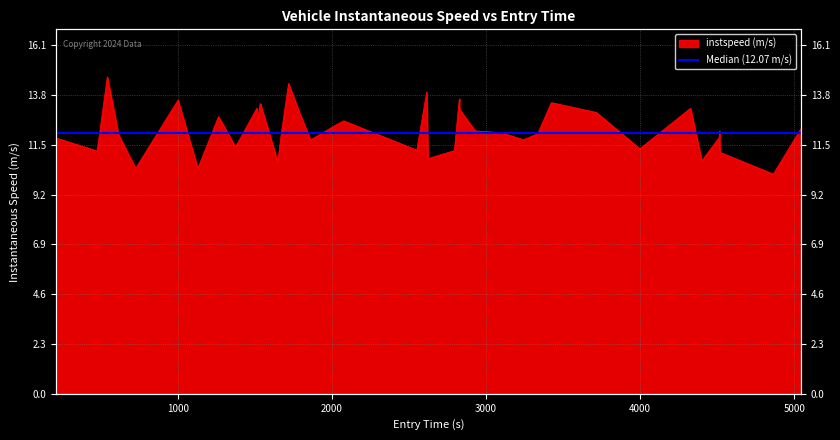

True or false: the data shows 3.1 at 19.

False